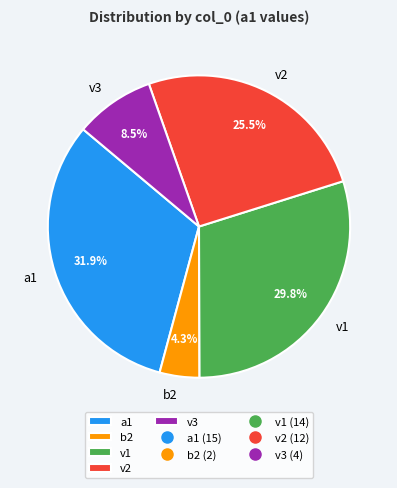

Which slice is the largest?

a1